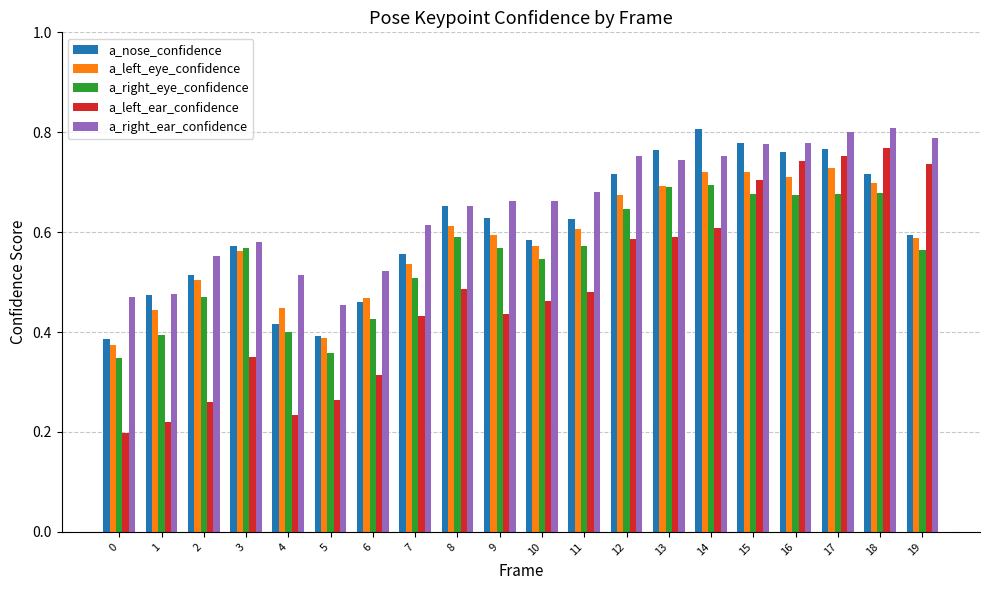

True or false: a_right_eye_confidence has a value of 0.4 at 4.

True